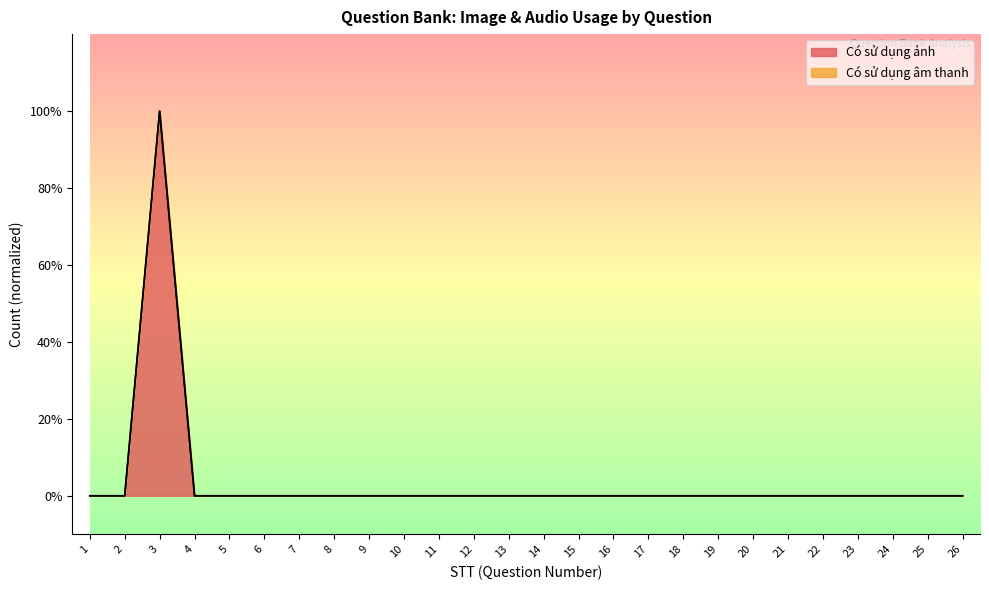

Does the chart display data point markers on the line(s)?

No